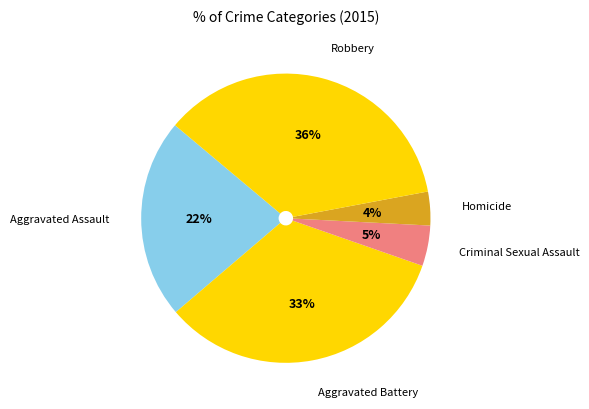

Which slice is the smallest?

Homicide